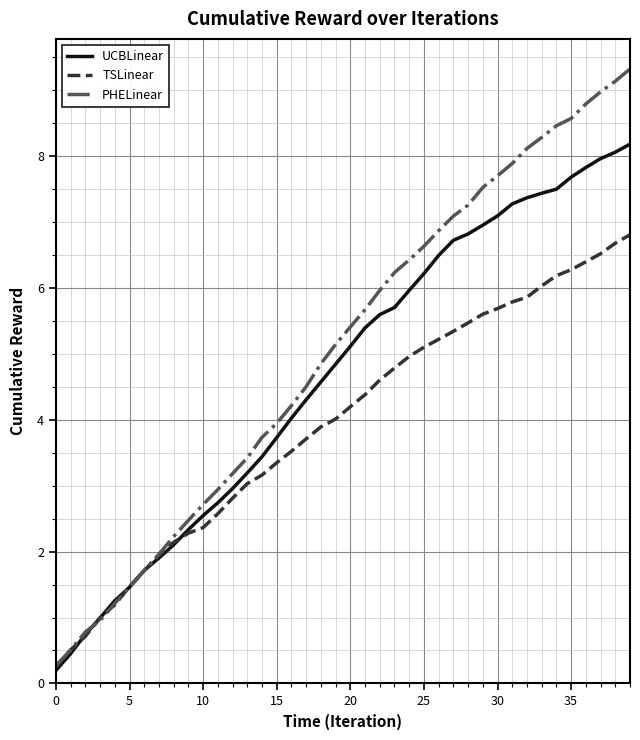

At how many categories does at least one series exceed 3?

28